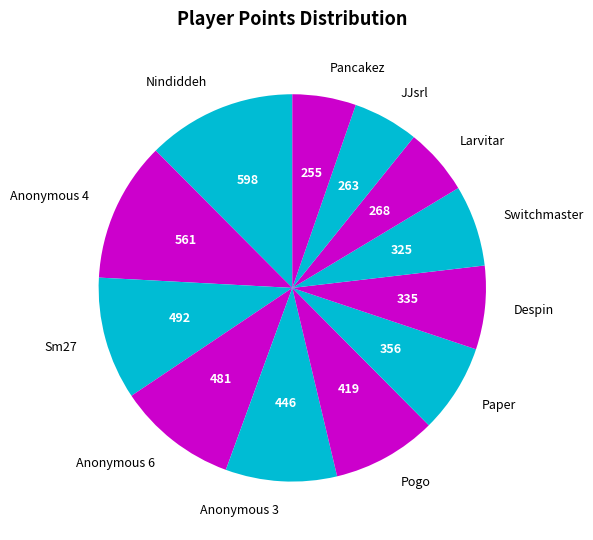

The Switchmaster slice represents 7% of the pie. True or false?

True